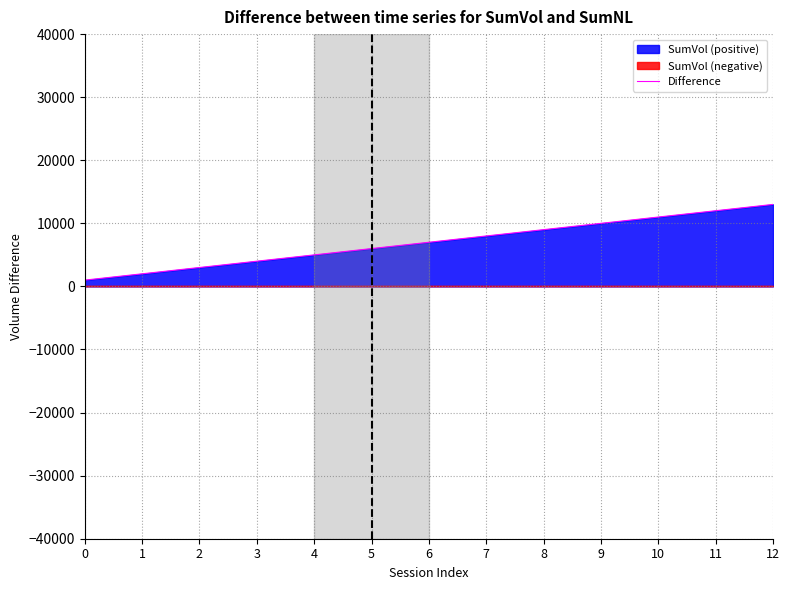

Reading left to right, extract all data points from this chart.

1000	2000	3000	4000	5000	6000	7000	8000	9000	10000	11000	12000	13000